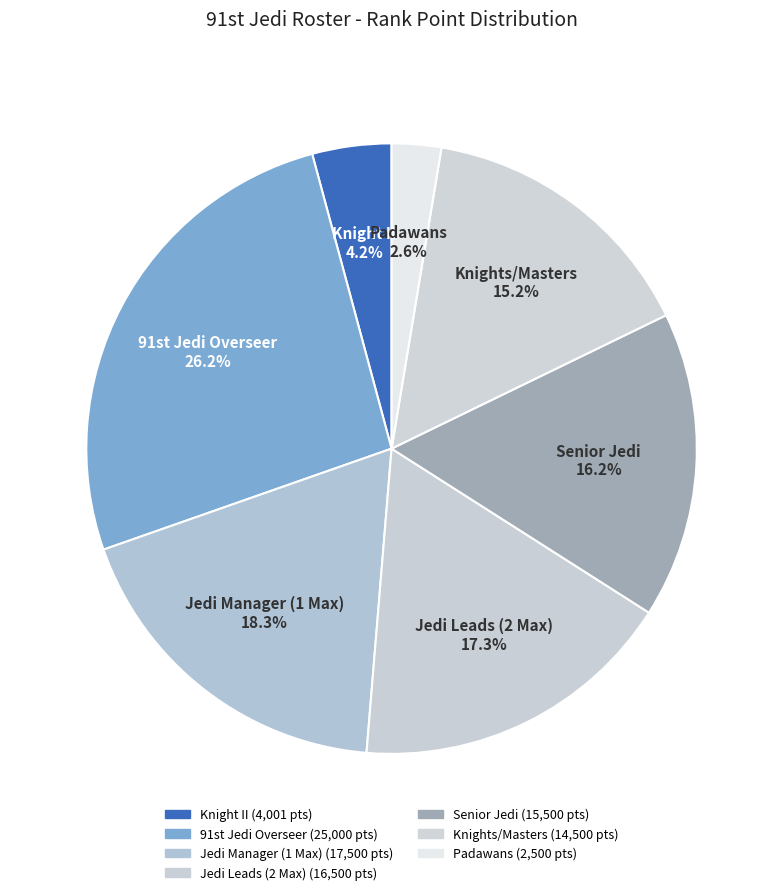

Combined, what portion of the pie is Senior Jedi and Jedi Manager (1 Max)?

34.6%